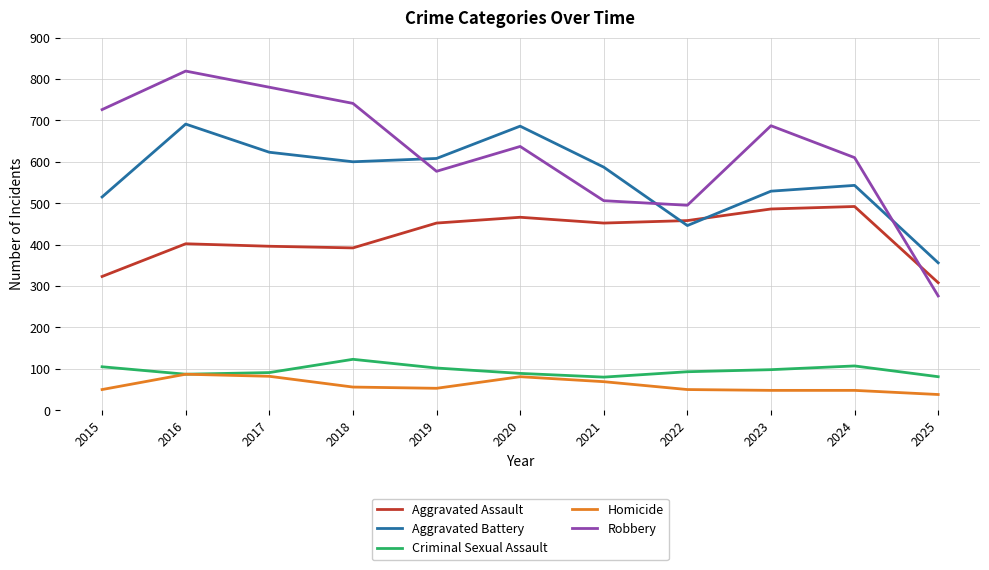

True or false: Robbery has a value of 276 at 2025.

True